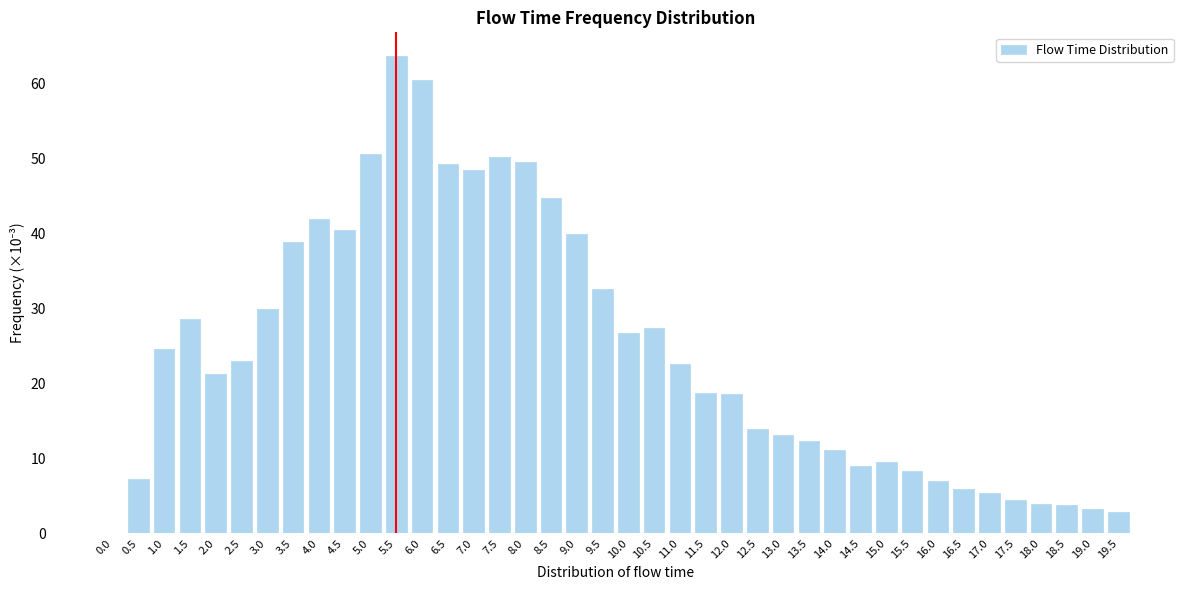

Which has a higher value, 1.5 or 3.0?

3.0